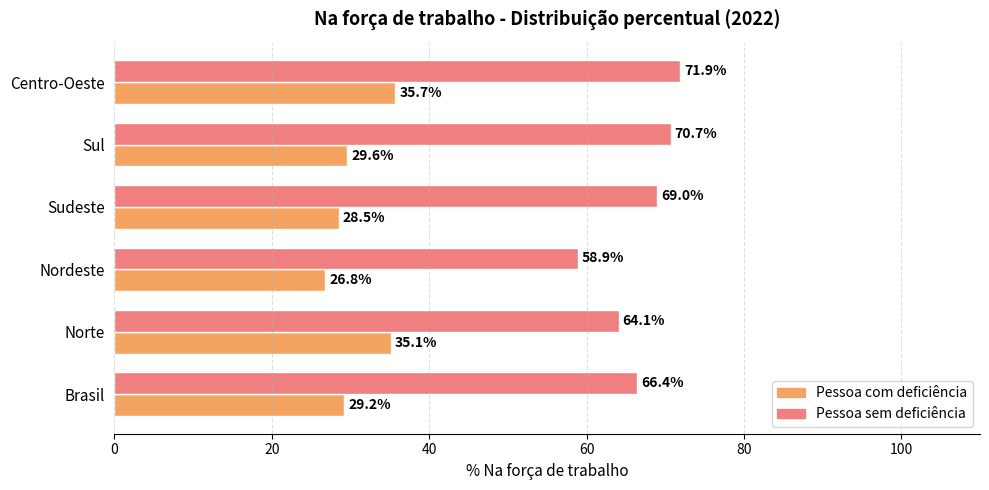

What is the difference between the highest and lowest values at Nordeste?

32.1